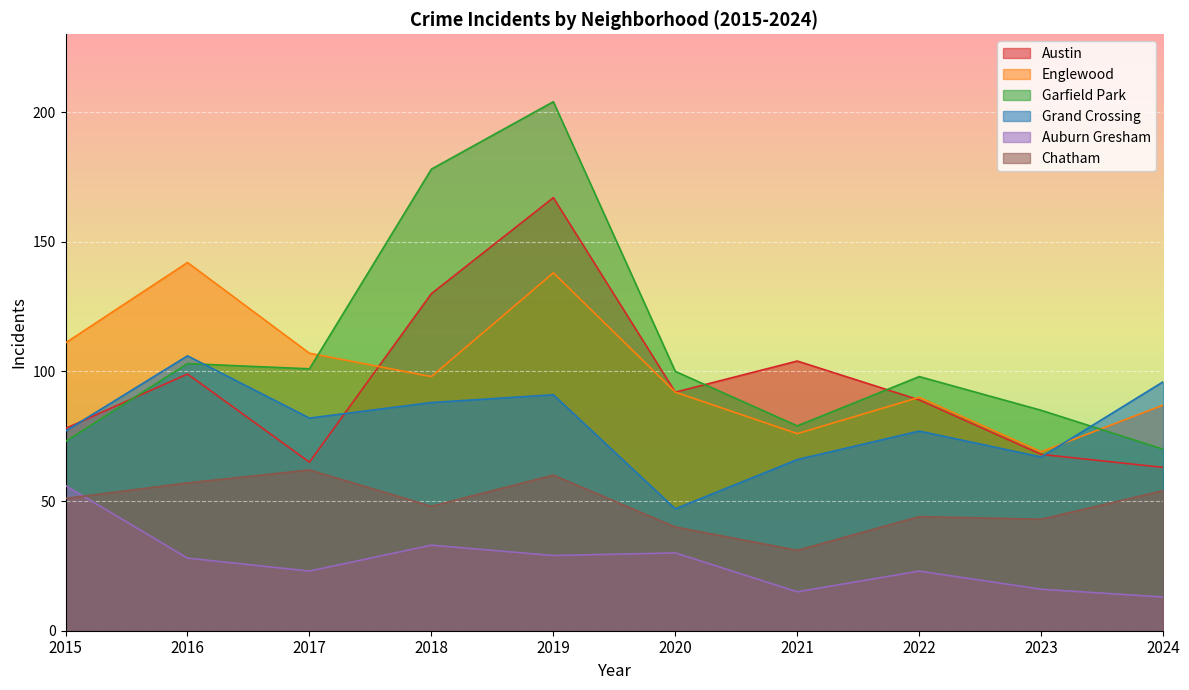

What is the total value across all series at 2021?

371